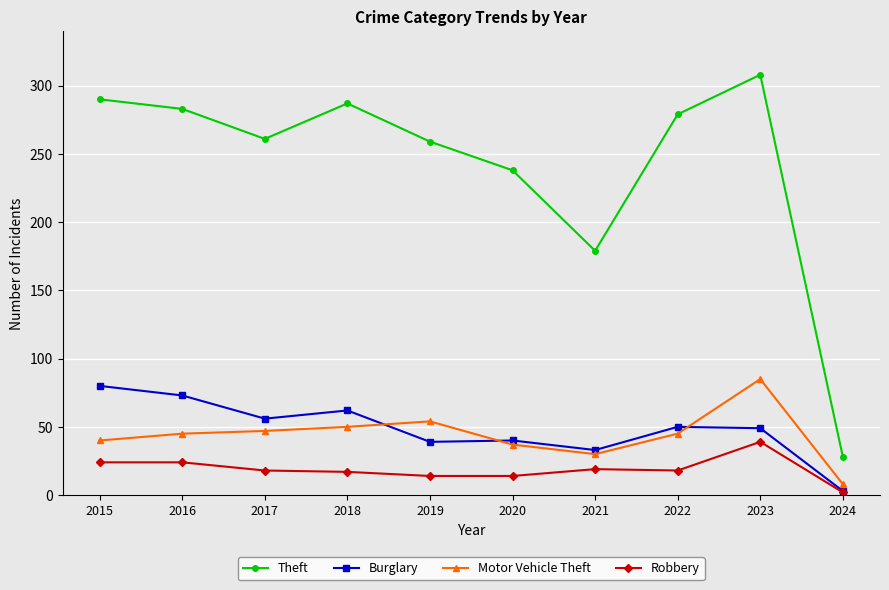

How many values in the Theft series are below 279?

5